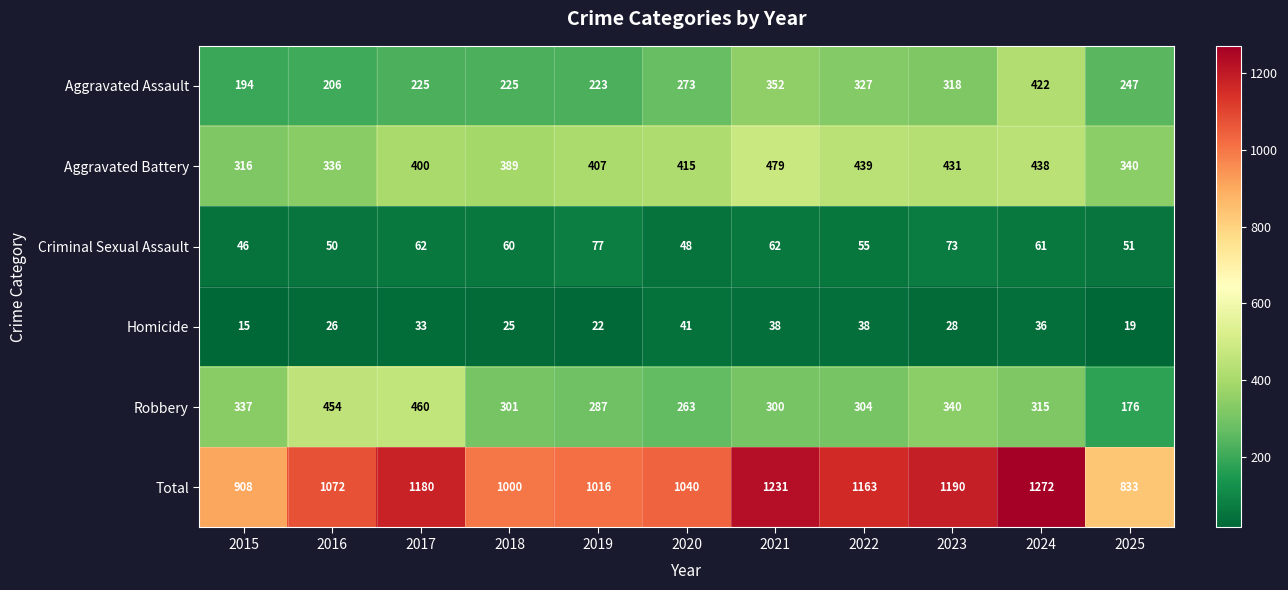

What is the spread (max minus min) of values at 2025?

814